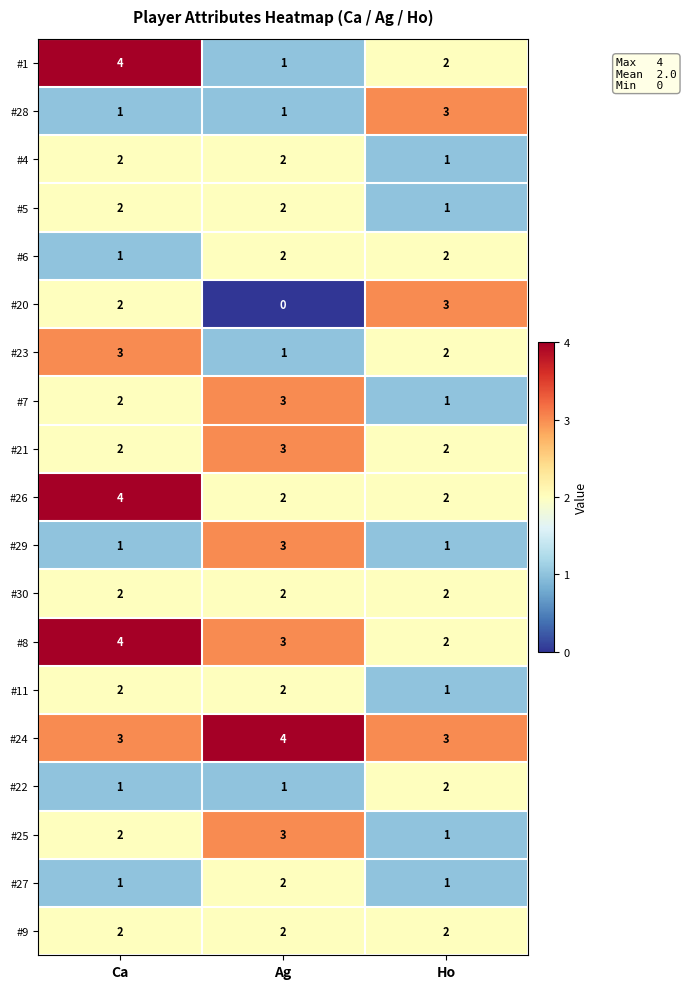

Which series changed the most between Ag and Ho?

#20